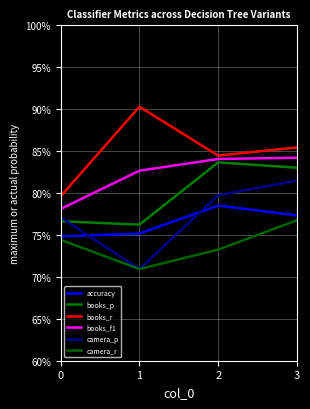

Rank the series by their maximum value, from lowest to highest.

camera_r, accuracy, camera_p, books_p, books_f1, books_r